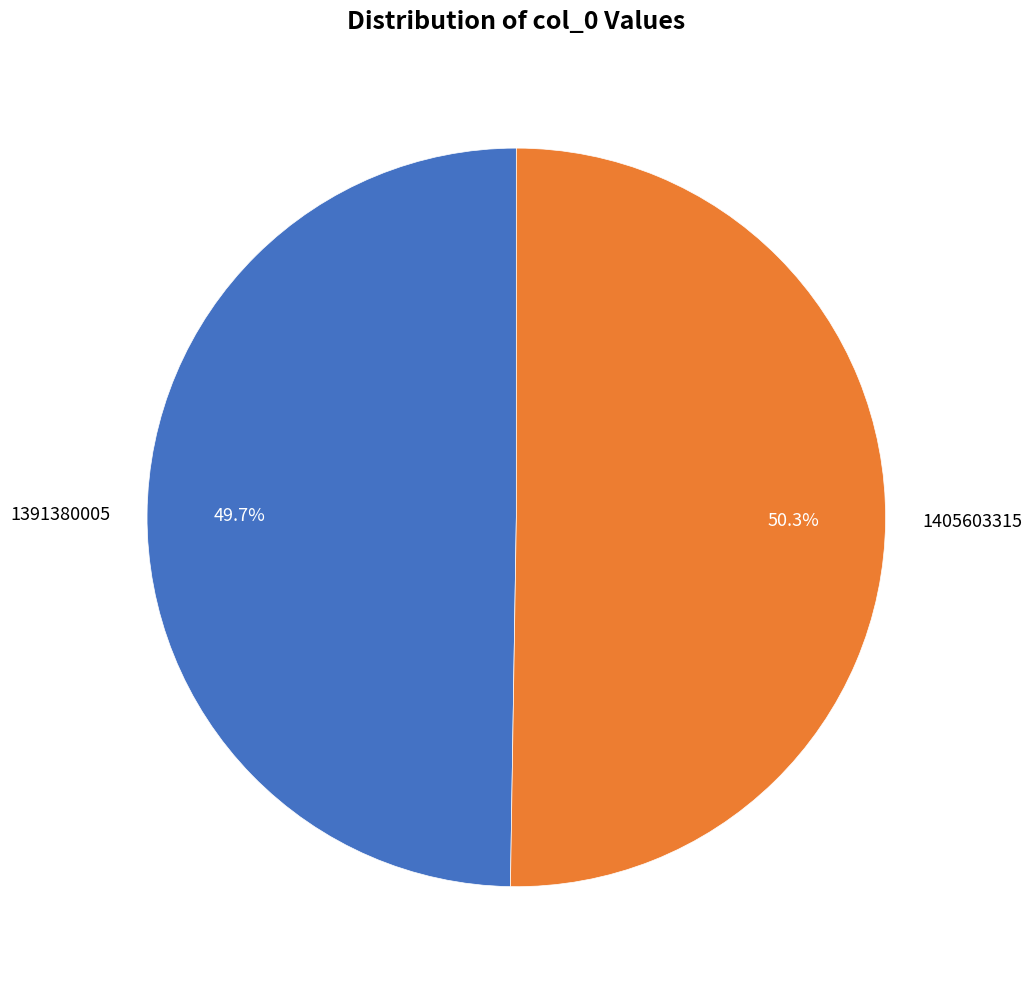

Between 1391380005 and 1405603315, which is larger?

1405603315